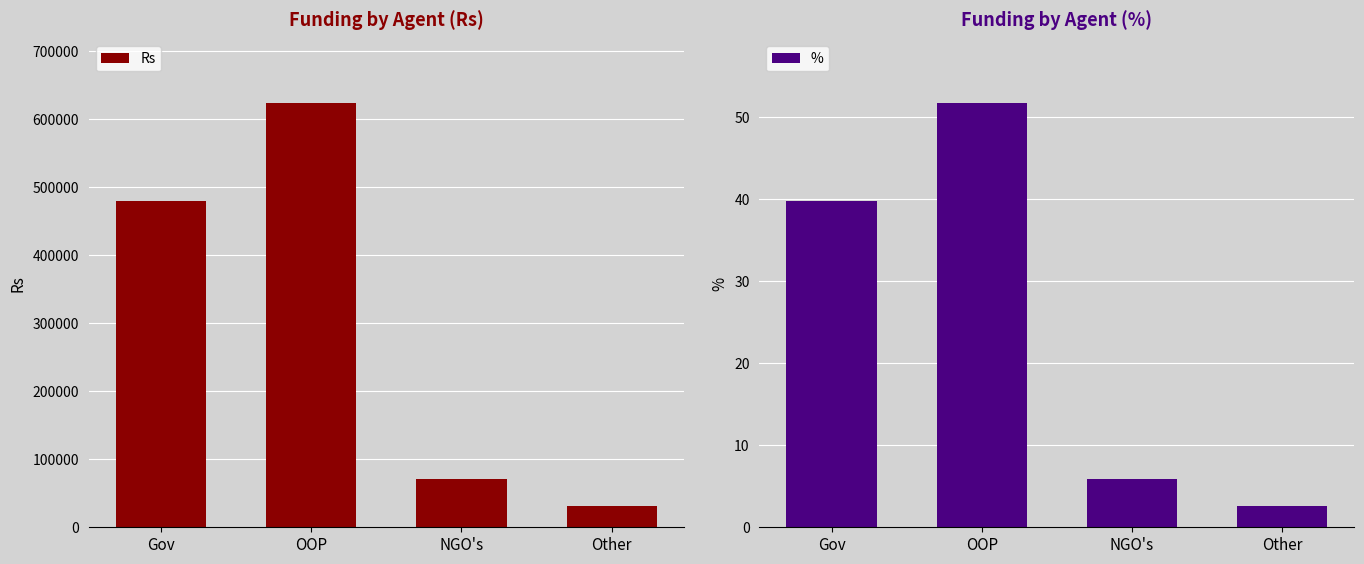

What are all the series names shown in the legend?

Rs, %